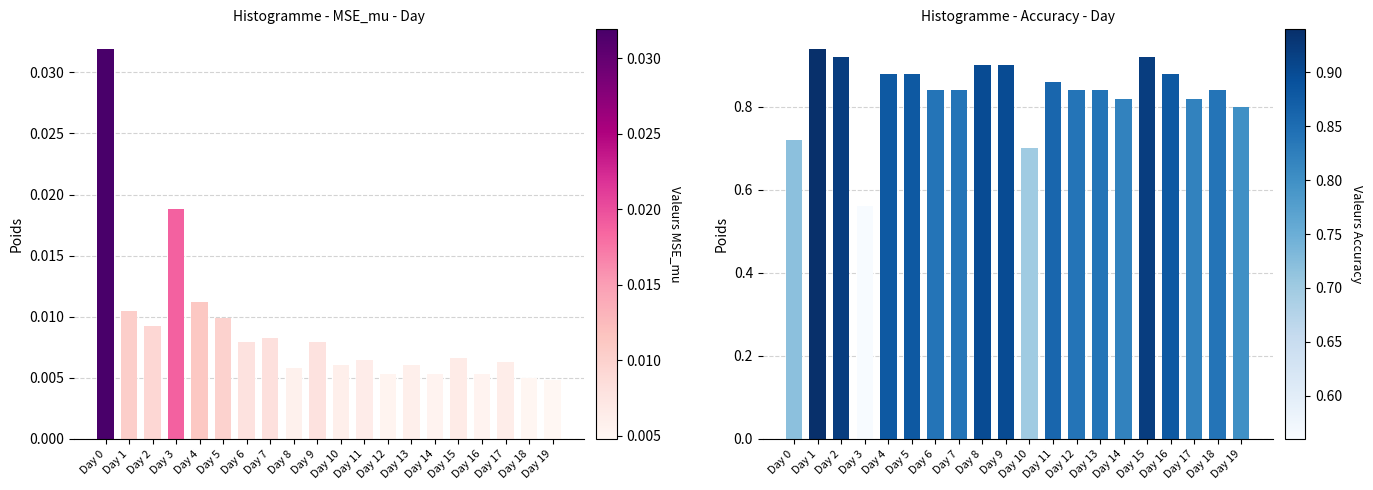

At which category does the chart reach its peak across all series?

Day 1